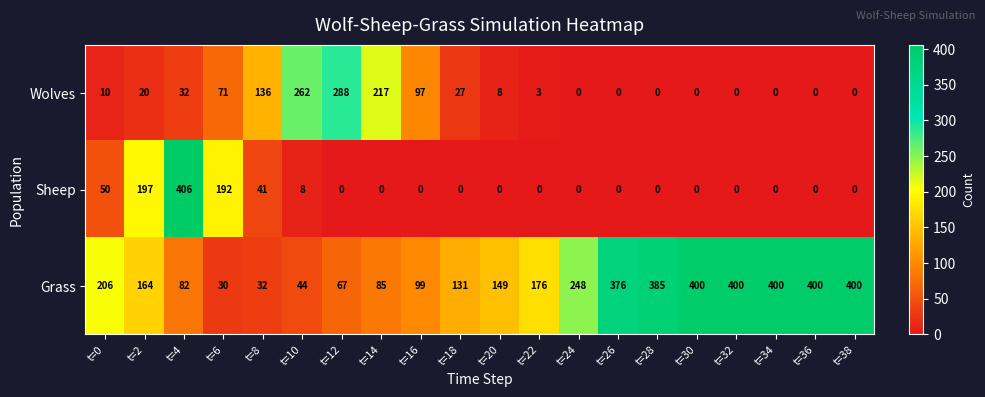

Which series changed the most between t=14 and t=34?

Grass